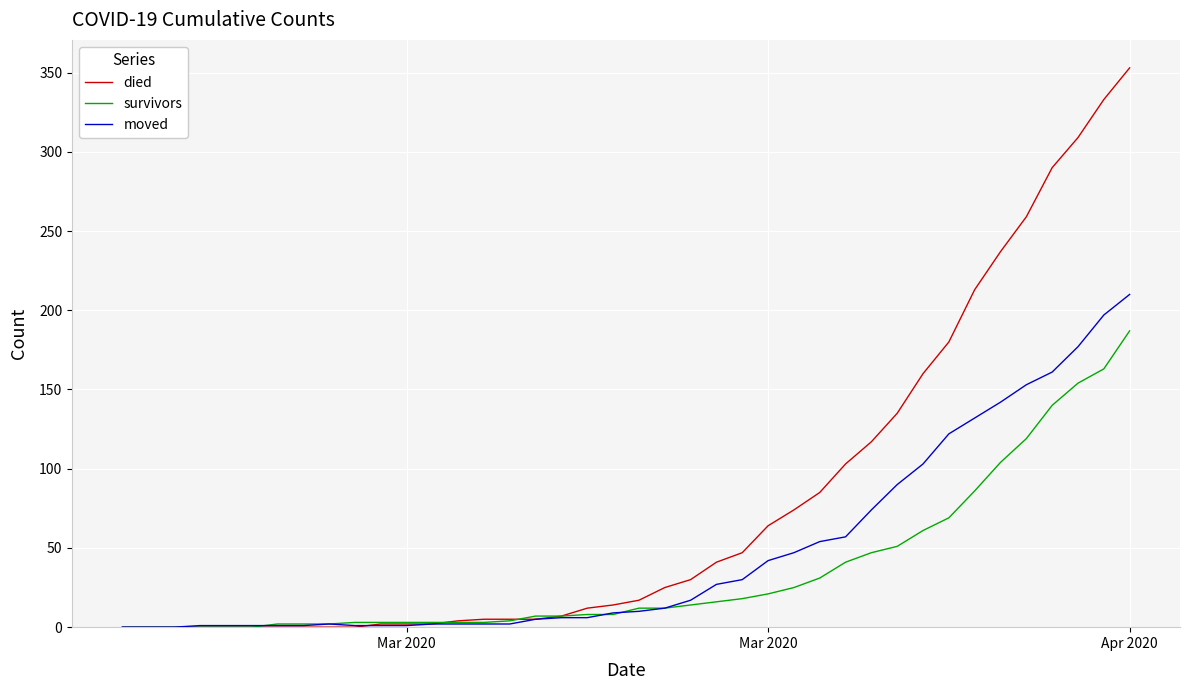

Which series has the widest spread of values?

died